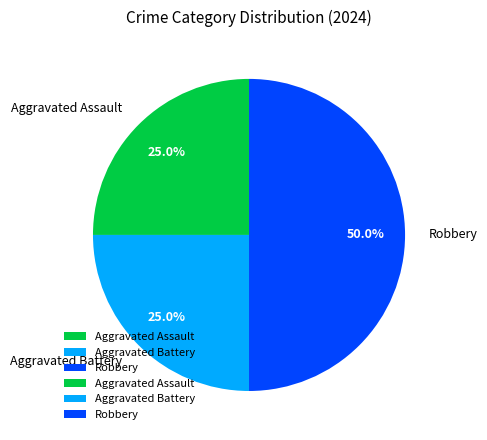

To the nearest percent, what percentage of the pie is Aggravated Assault?

25%